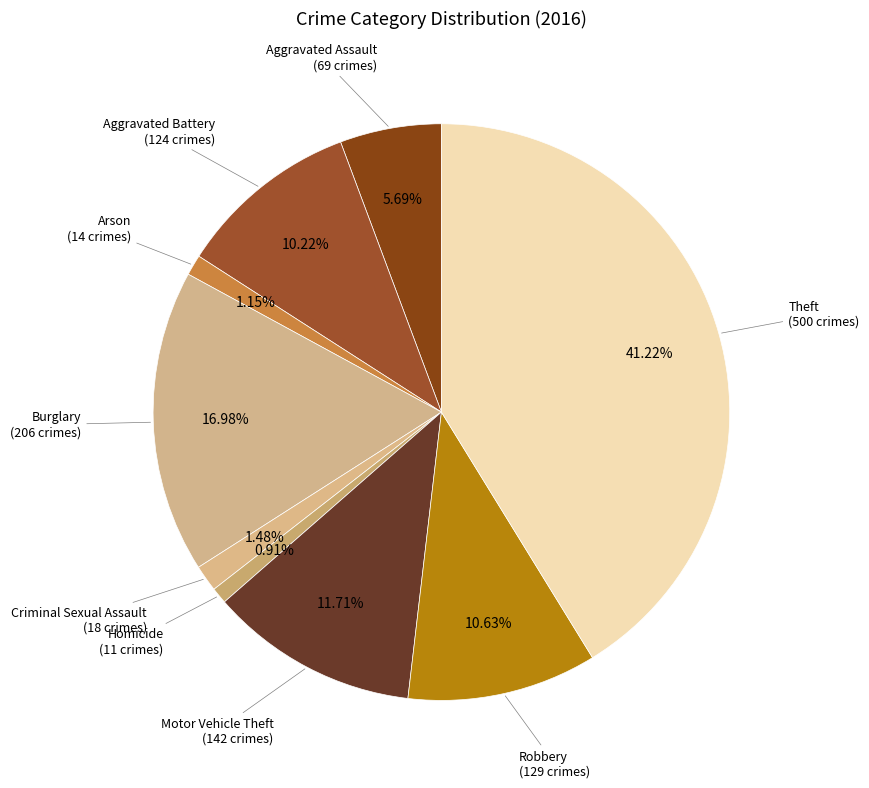

Between Aggravated Battery and Aggravated Assault, which is larger?

Aggravated Battery